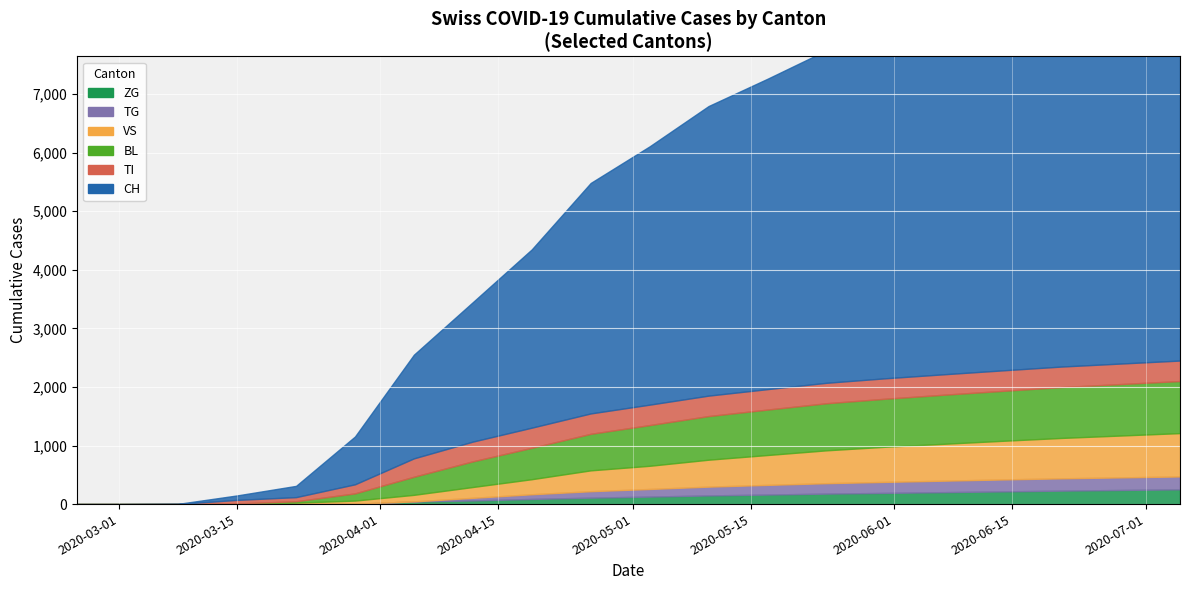

Between which two adjacent categories do VS and BL first intersect?

3 and 4